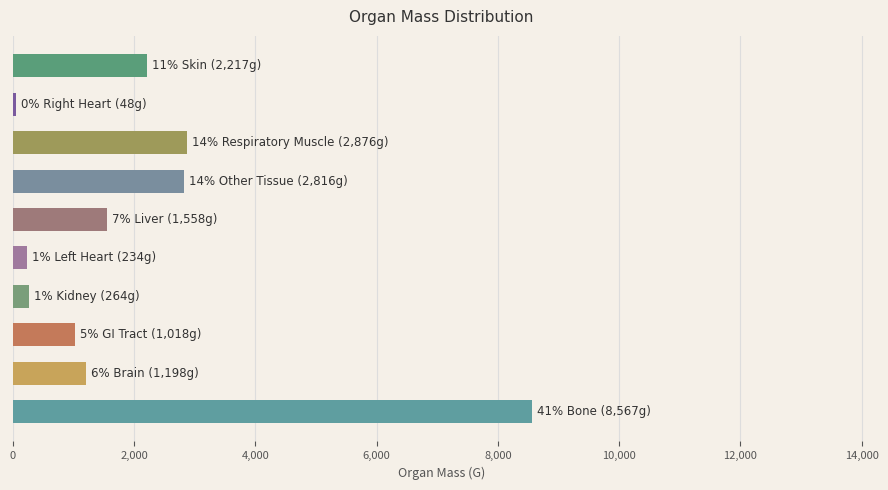

What is the sum of all values?

20794.8